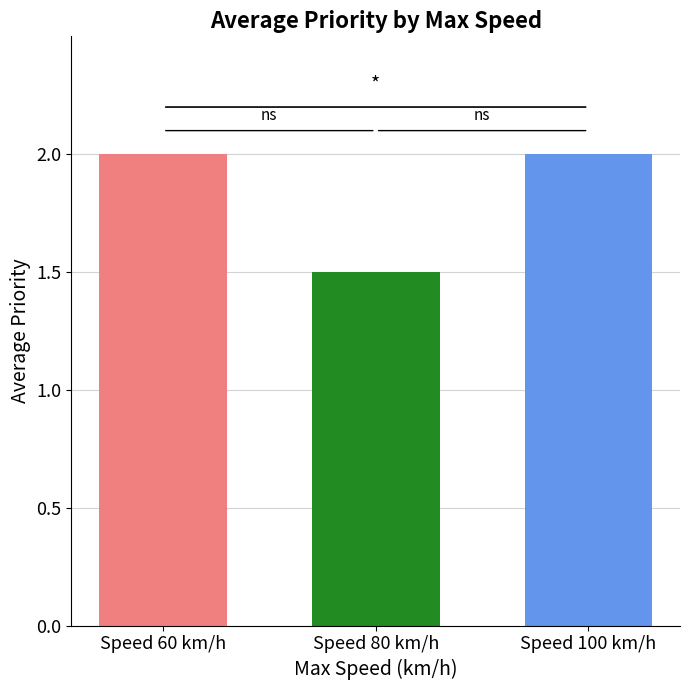

What is the smallest value displayed?

1.5